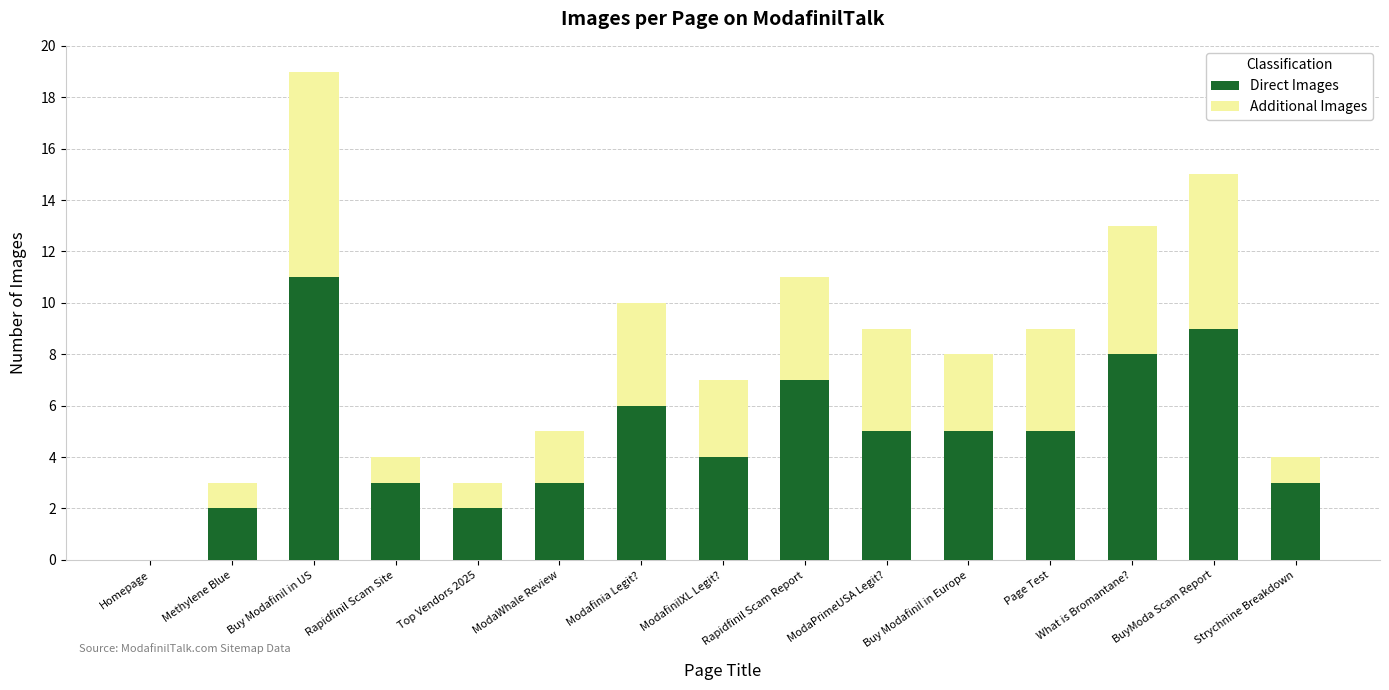

What is the sum of the Direct Images values at Rapidfinil Scam Site and Homepage?

3